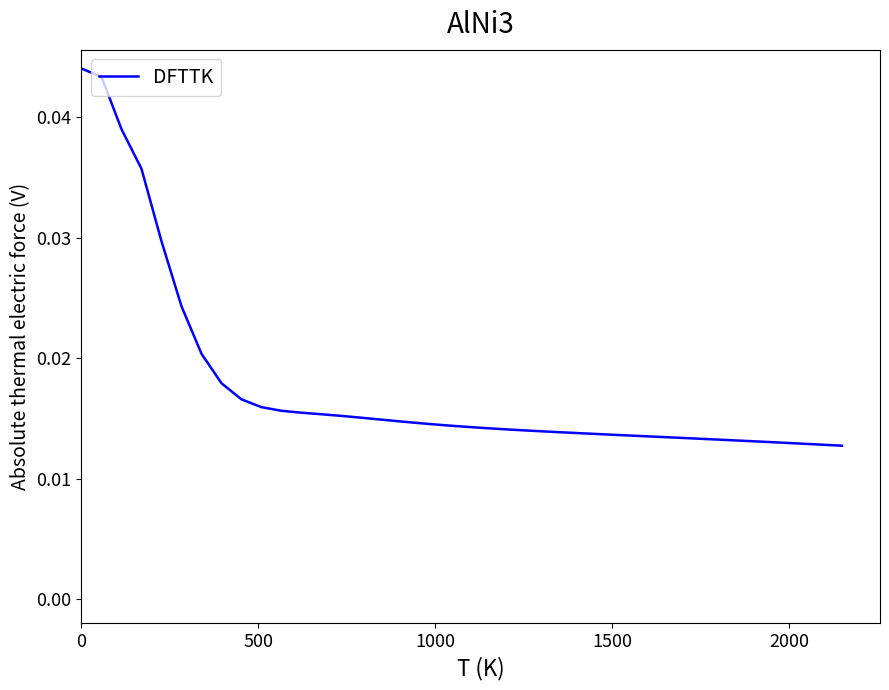

Does the chart have visible grid lines?

No